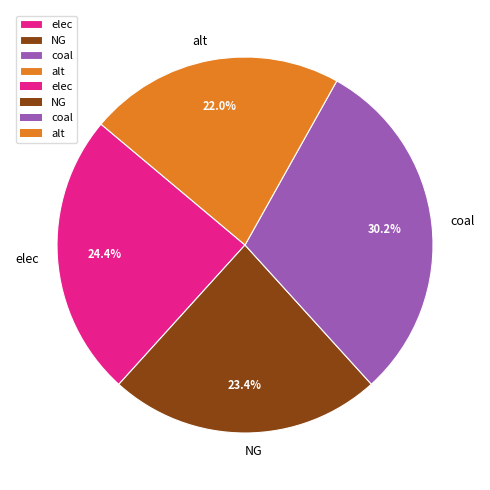

Which category has the biggest portion of the pie?

coal